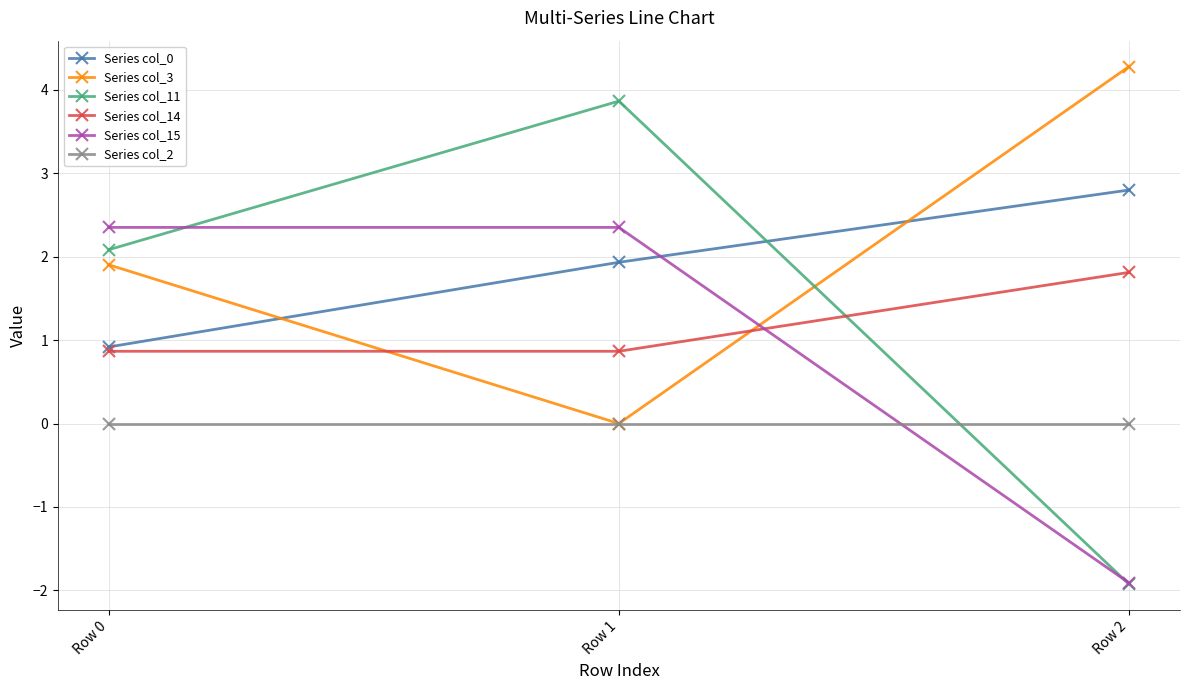

What is the average value of the Series col_14 series?

1.2